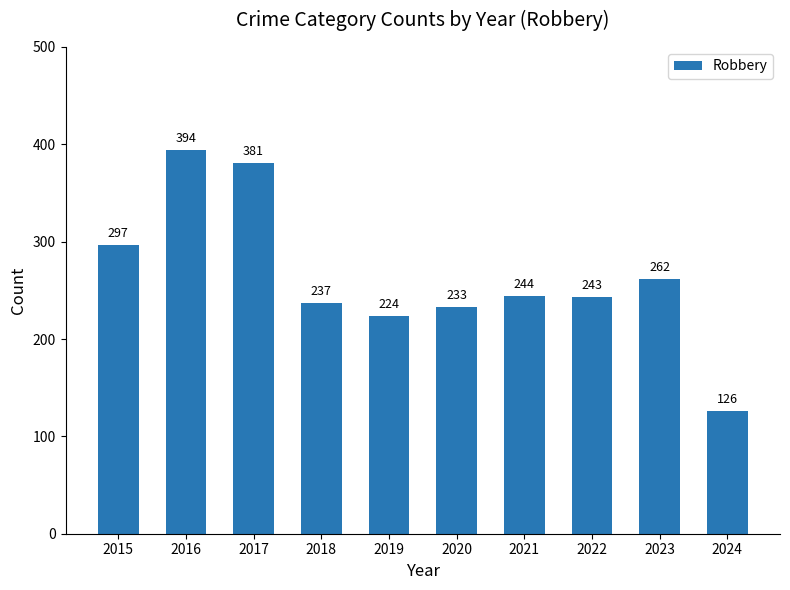

What is the value of the 5th bar from the left?

224